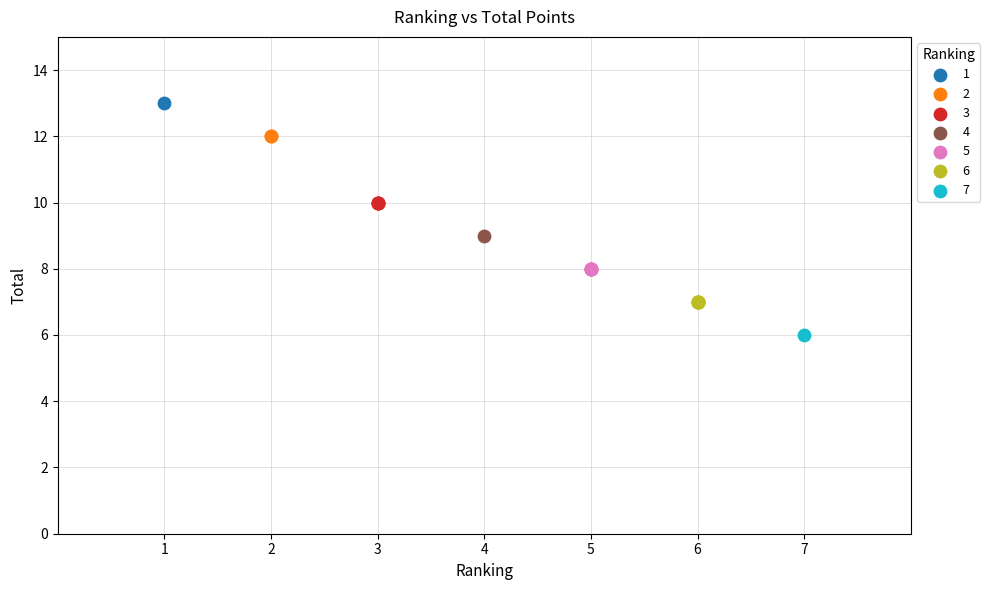

Which series reaches the minimum Y coordinate?

7